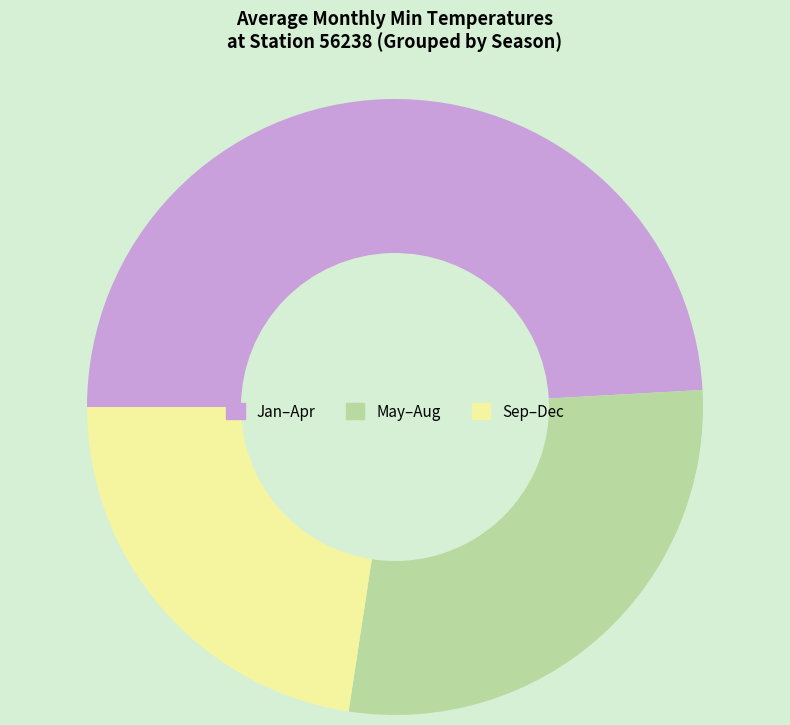

Is there any slice that represents more than half of the pie?

No